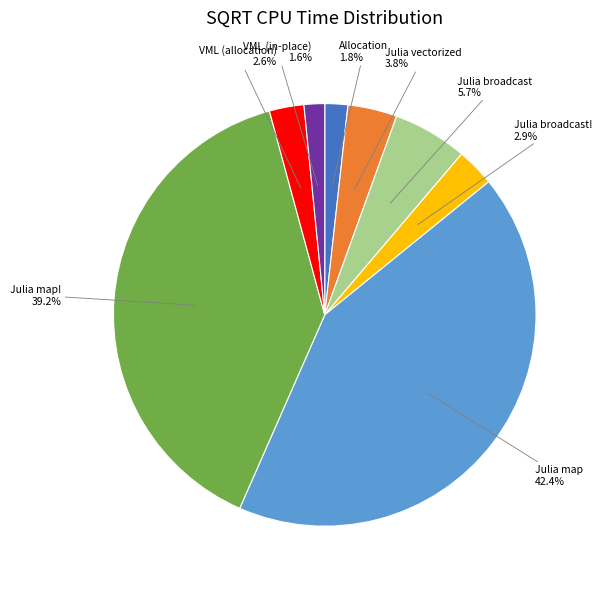

Do Julia broadcast and Allocation together represent more than half of the pie?

No